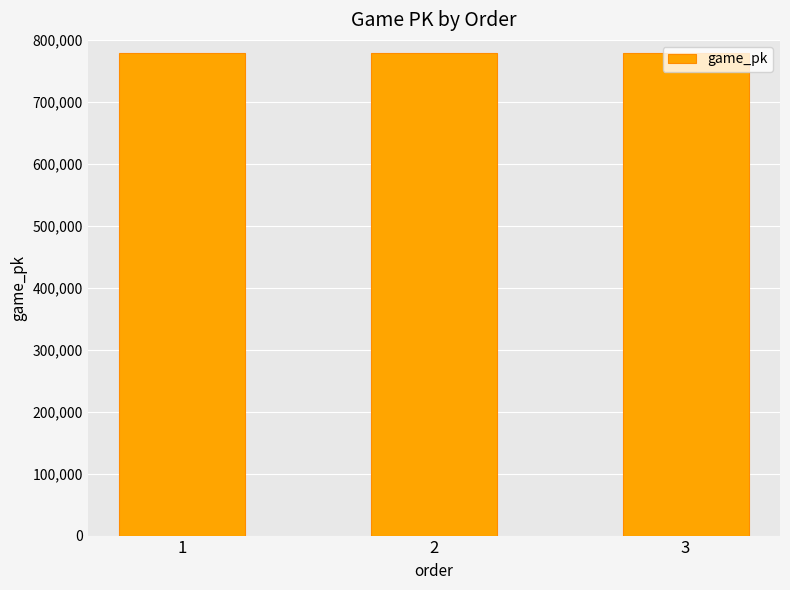

What is the sum of all values?

2335053